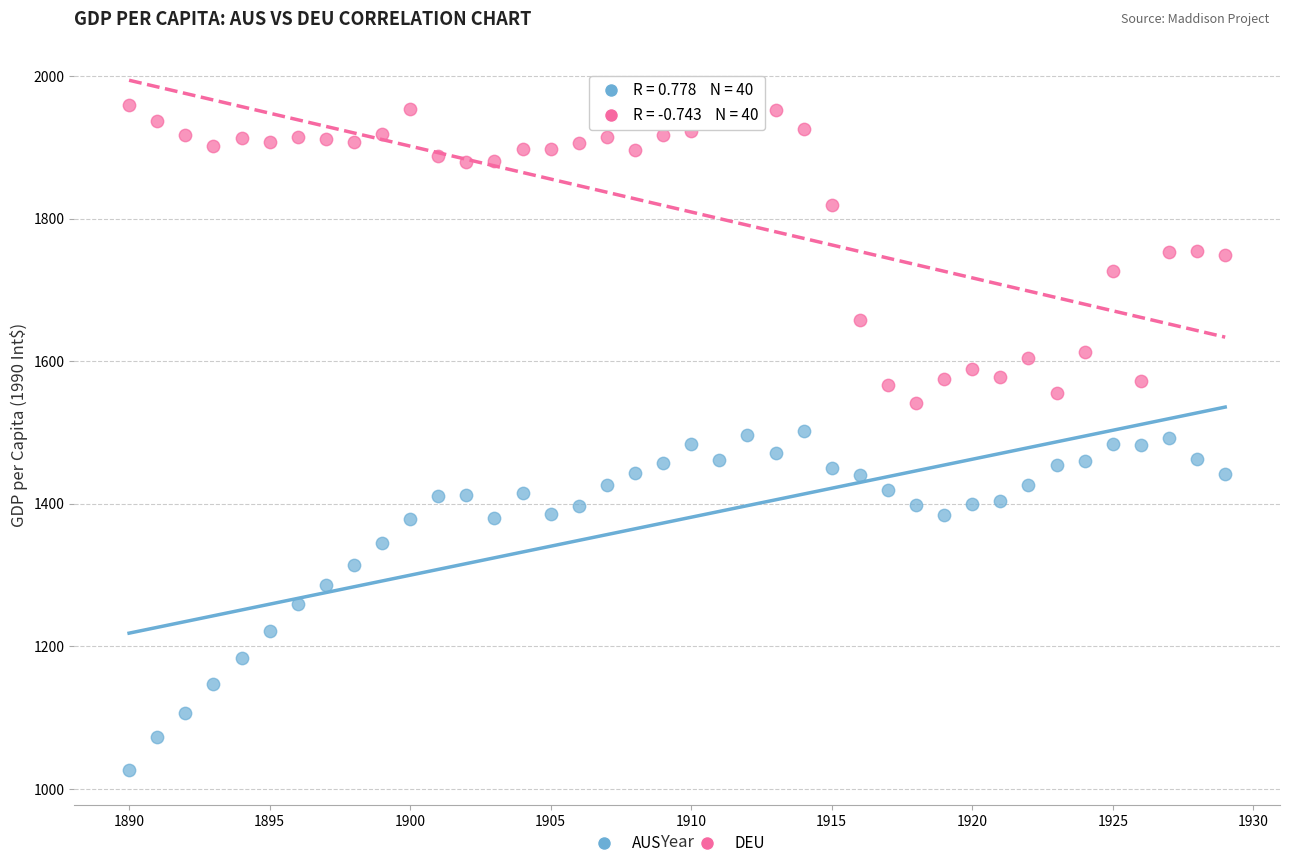

Which series reaches the minimum Y coordinate?

AUS